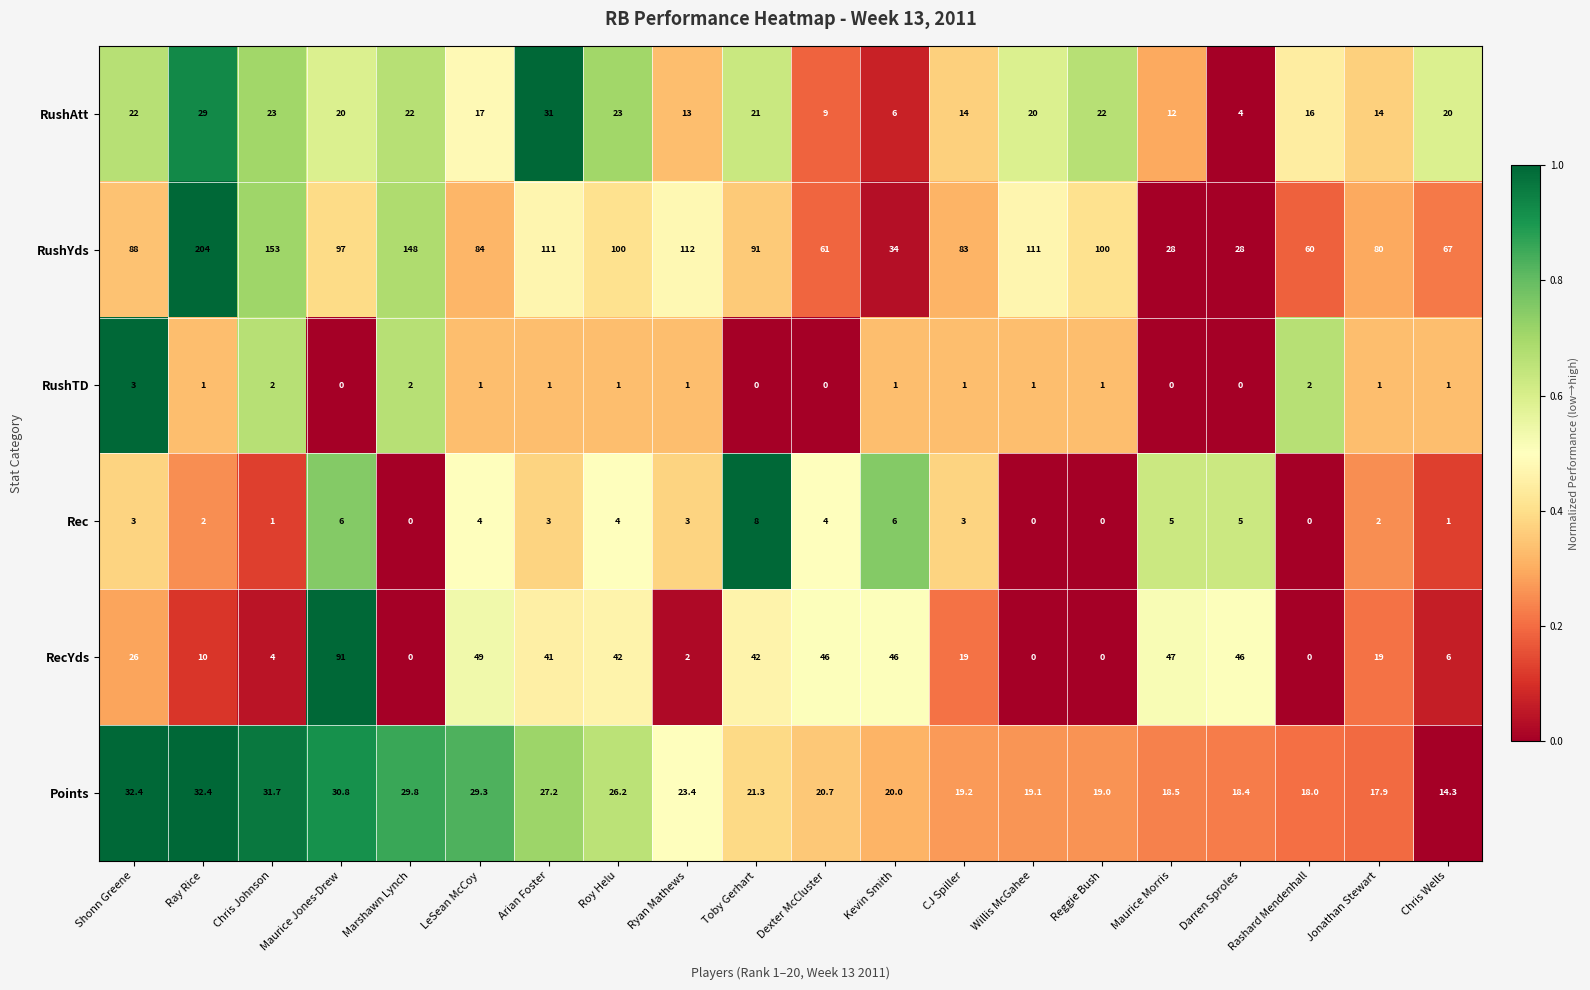

What is the difference between the maximum and minimum values in the Points series?

18.1